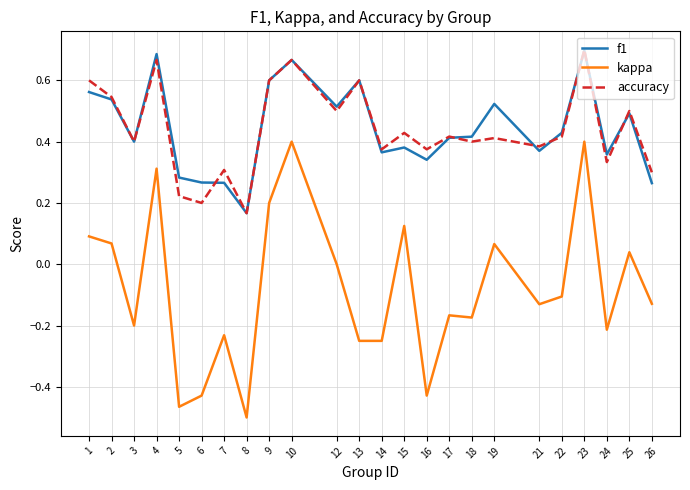

Is it true that accuracy equals 0.4 at 15?

True